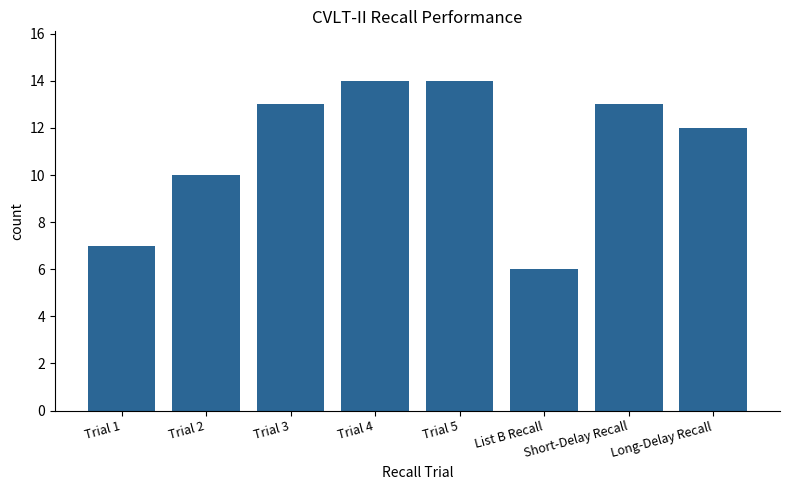

What is the approximate value at Short-Delay Recall?

13